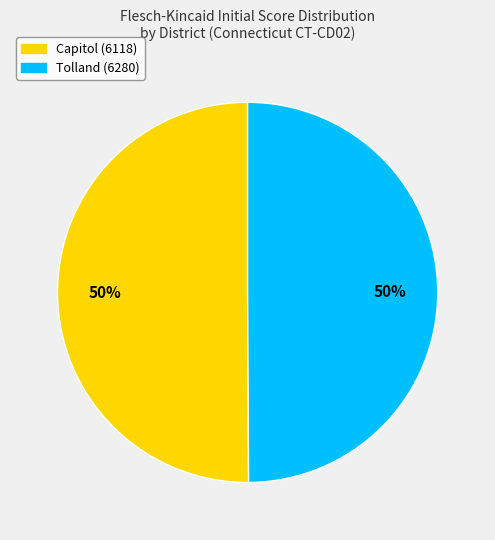

What is the ratio of the value at Capitol (6118) to the value at Tolland (6280)?

1.0